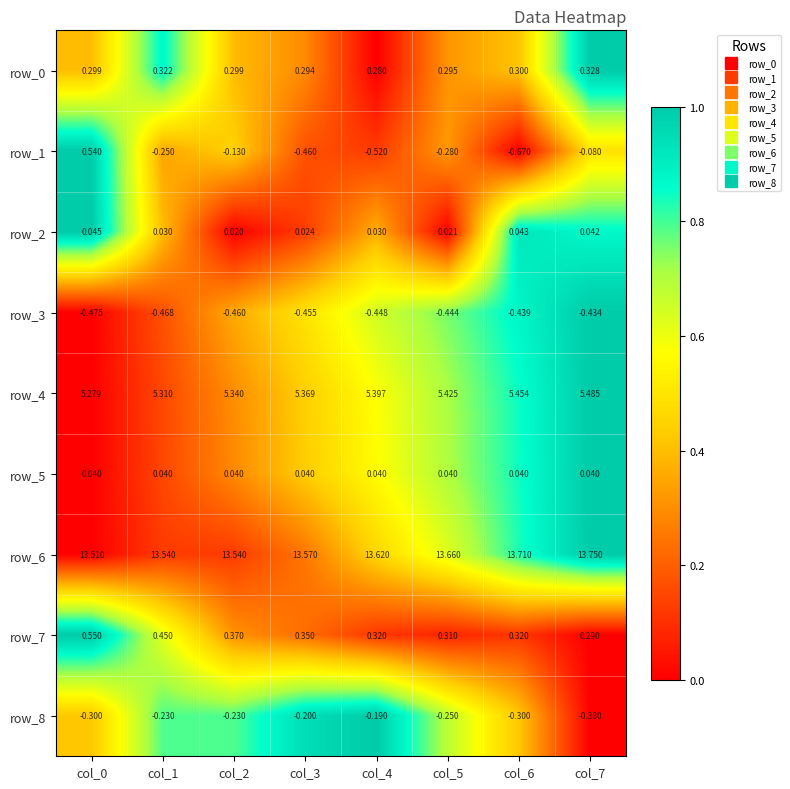

How many series are shown in this chart?

9